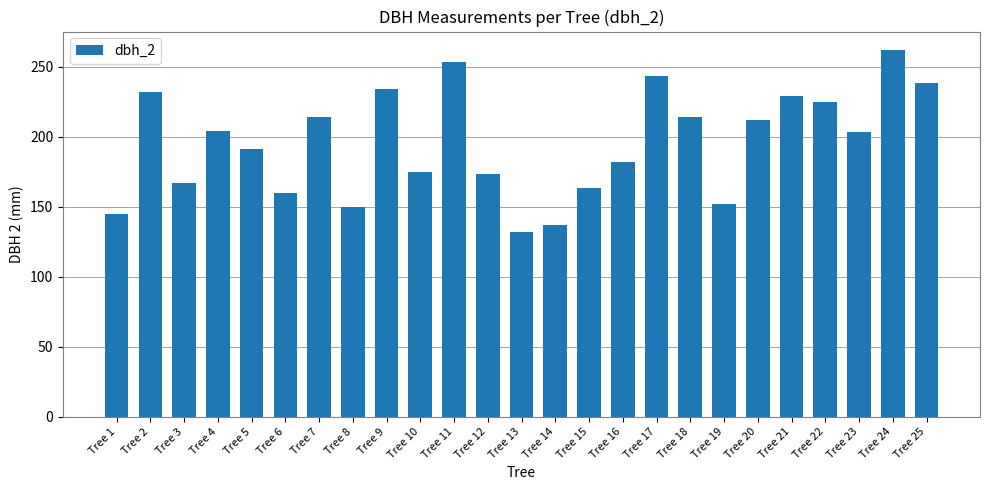

Count the number of data series in this chart.

1